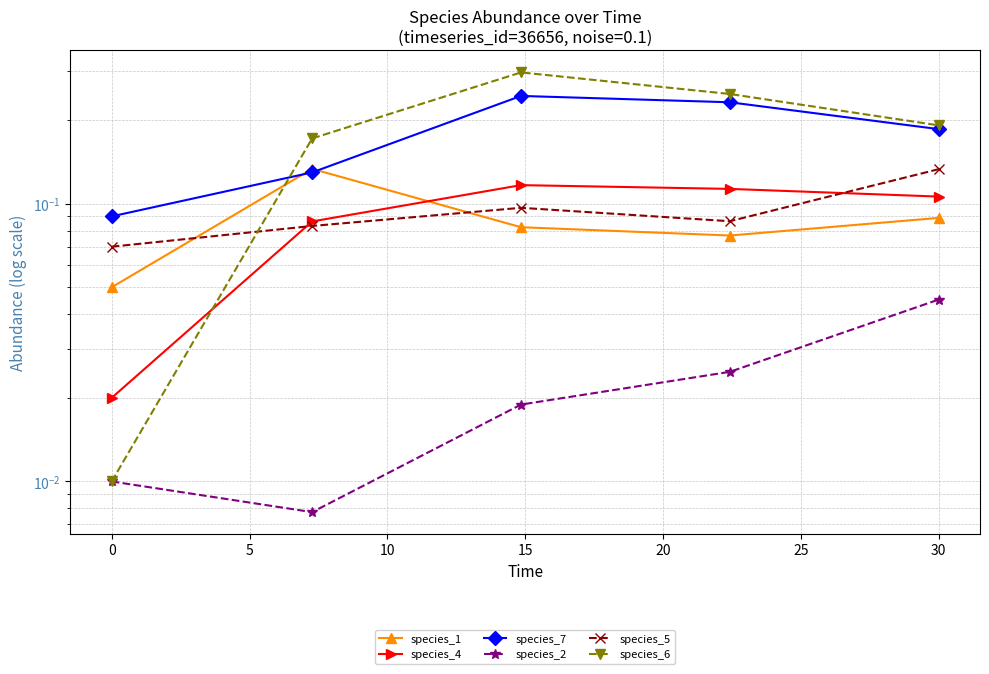

In species_2, how many points are lower than both neighbors (excluding endpoints)?

1